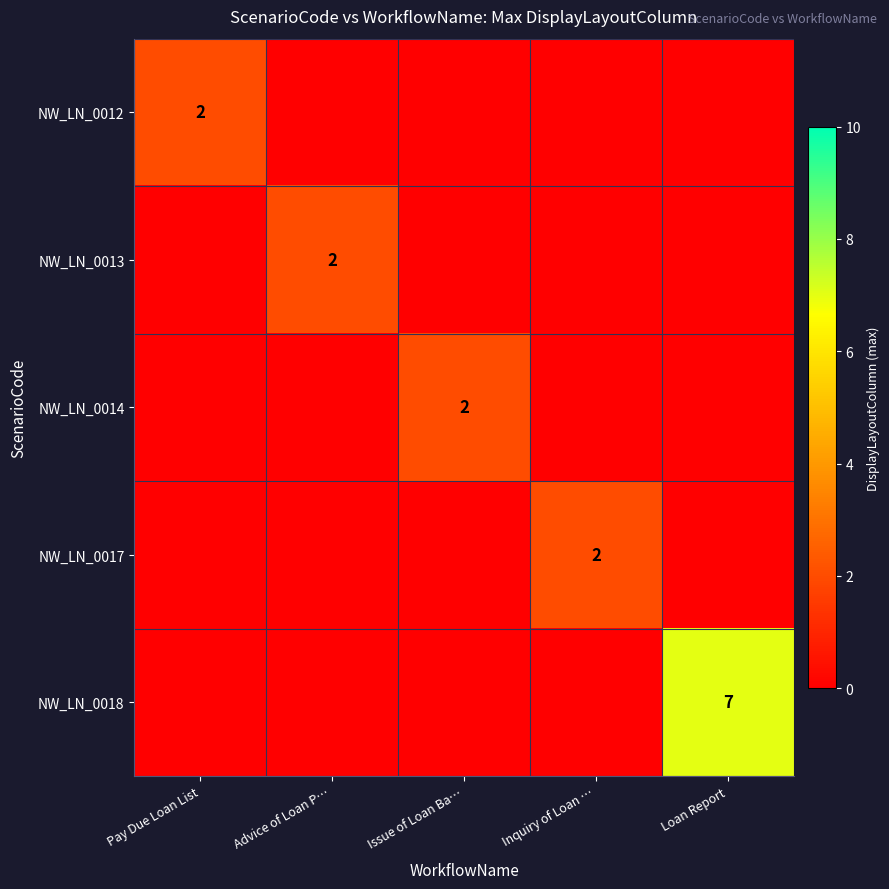

The NW_LN_0013 series shows 3 at Advice of Loan P…. True or false?

False